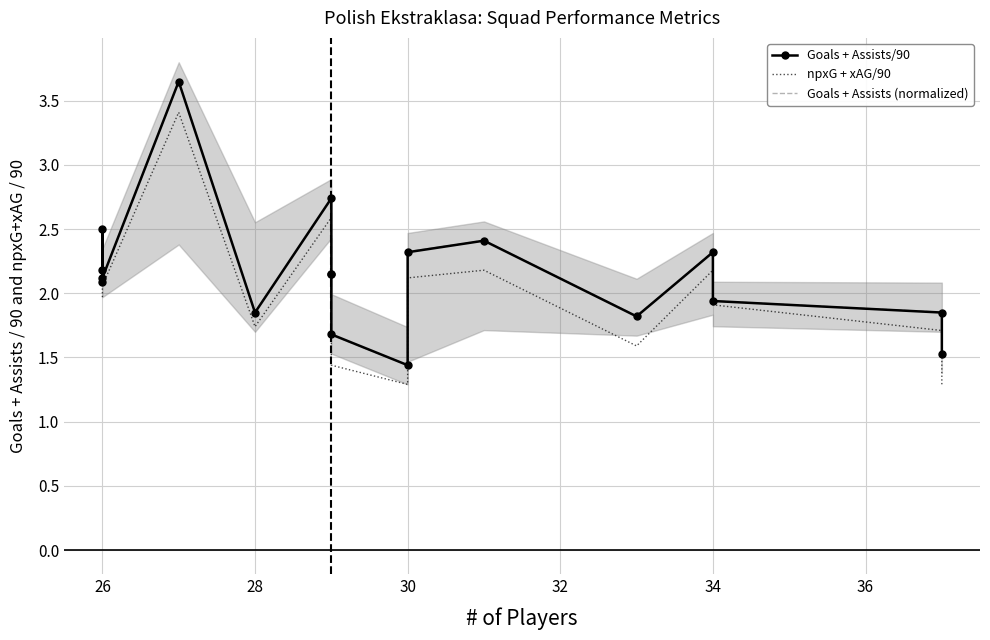

In Goals + Assists/90, how many points are lower than both neighbors (excluding endpoints)?

4